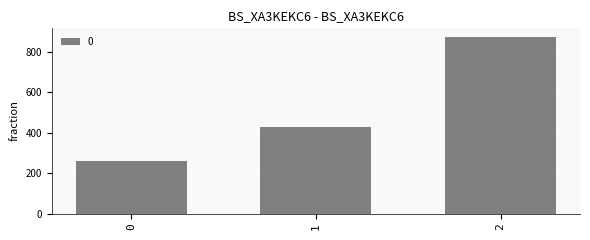

What is the value of the 2nd bar from the left?

428.6